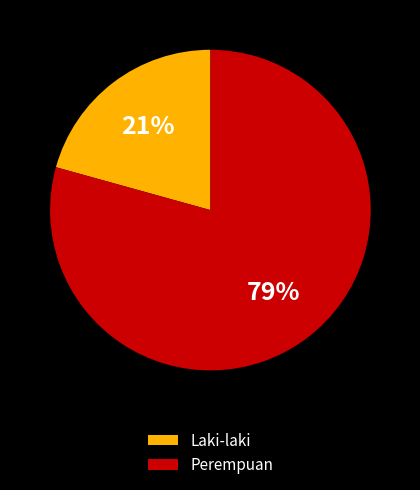

How many slices are in this pie chart?

2